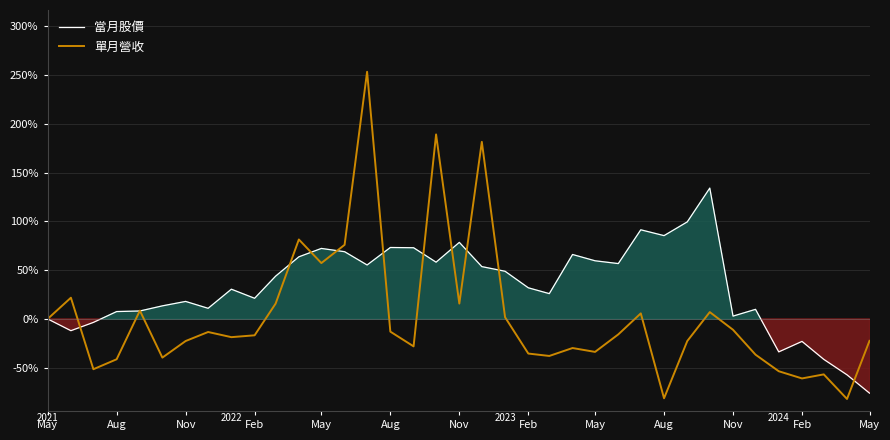

What is the difference between the second highest and minimum values in the 當月股價 series?

175.7